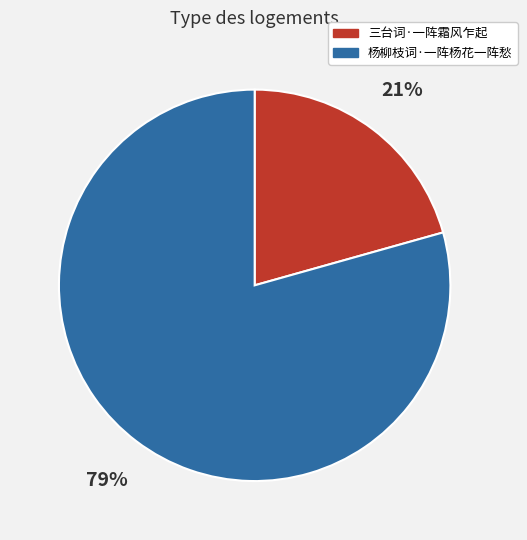

To the nearest percent, what is the average slice percentage?

50%